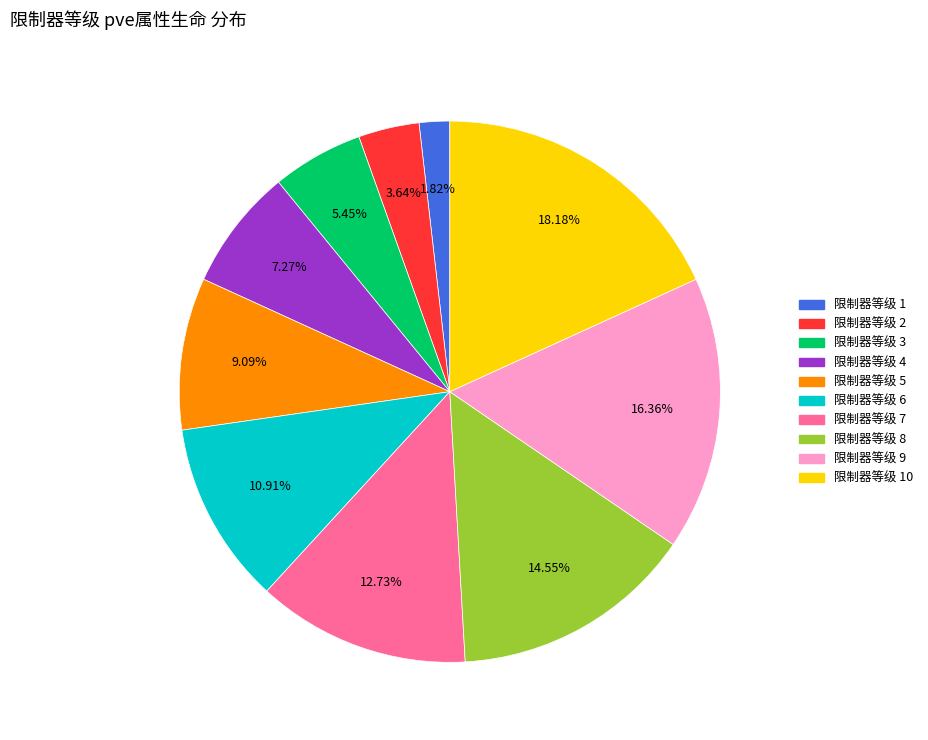

Is there any slice that represents more than half of the pie?

No